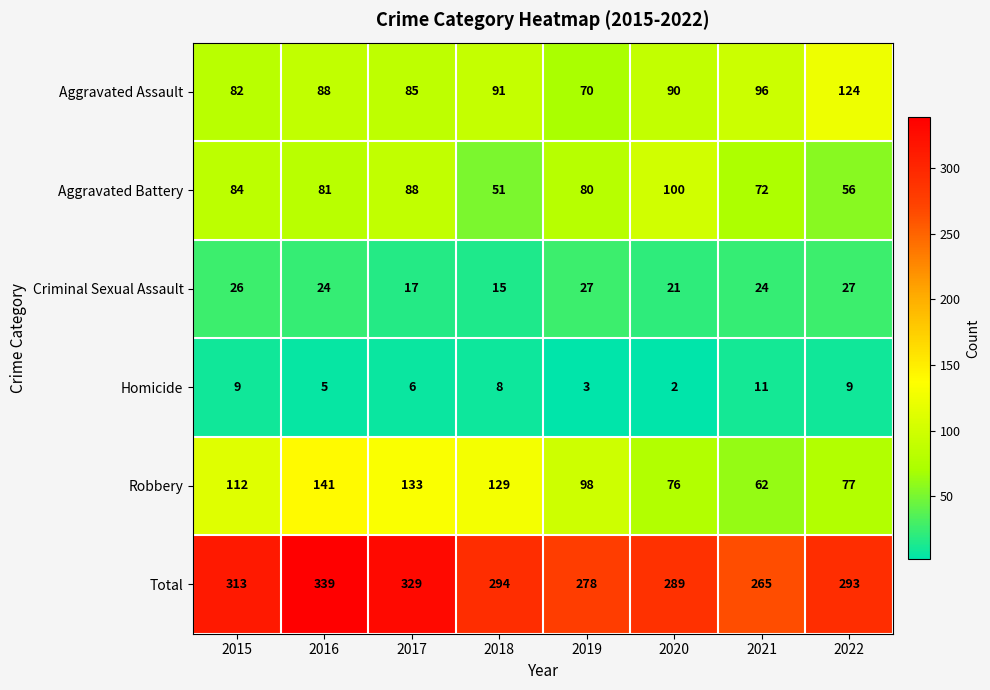

What is the total value across all series at 2015?

626